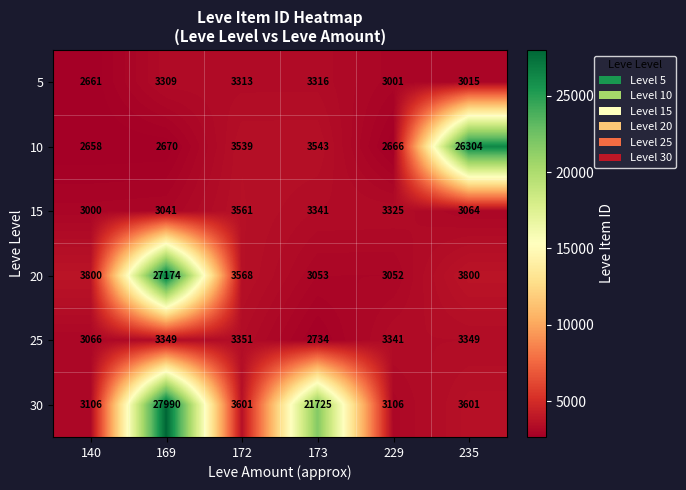

What is the total value across all series at 229?

18491